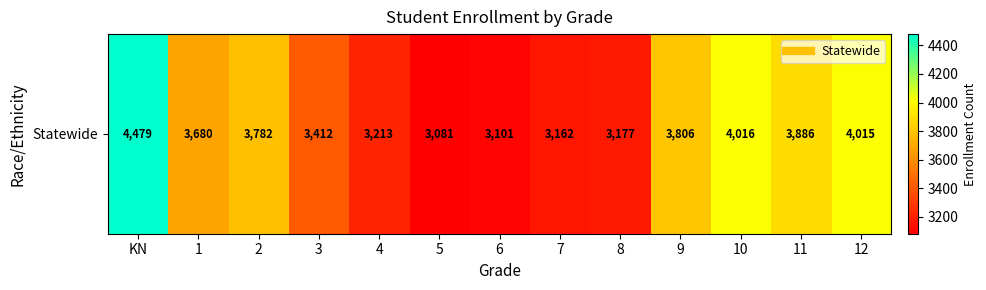

The value at 1 is 2014. True or false?

False